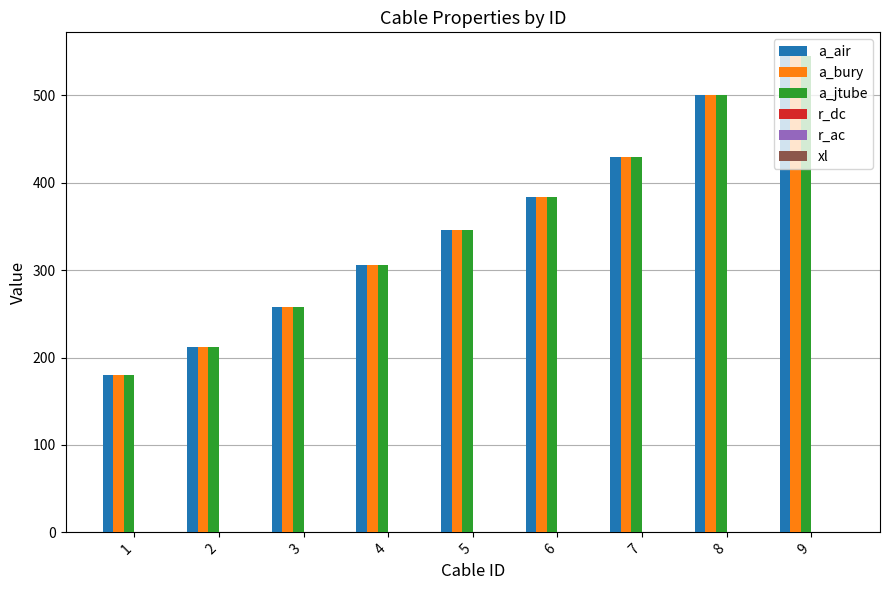

At which category is the sum across all series the highest?

9